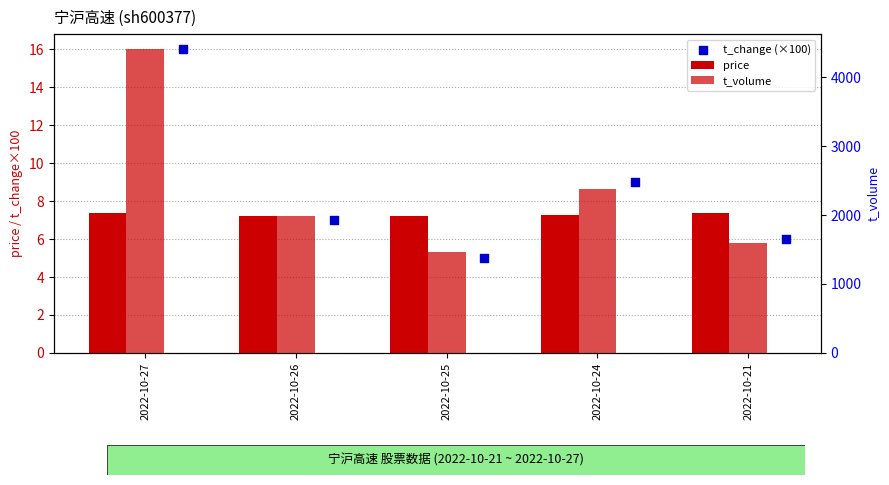

Which series has the widest spread of Y values?

t_volume